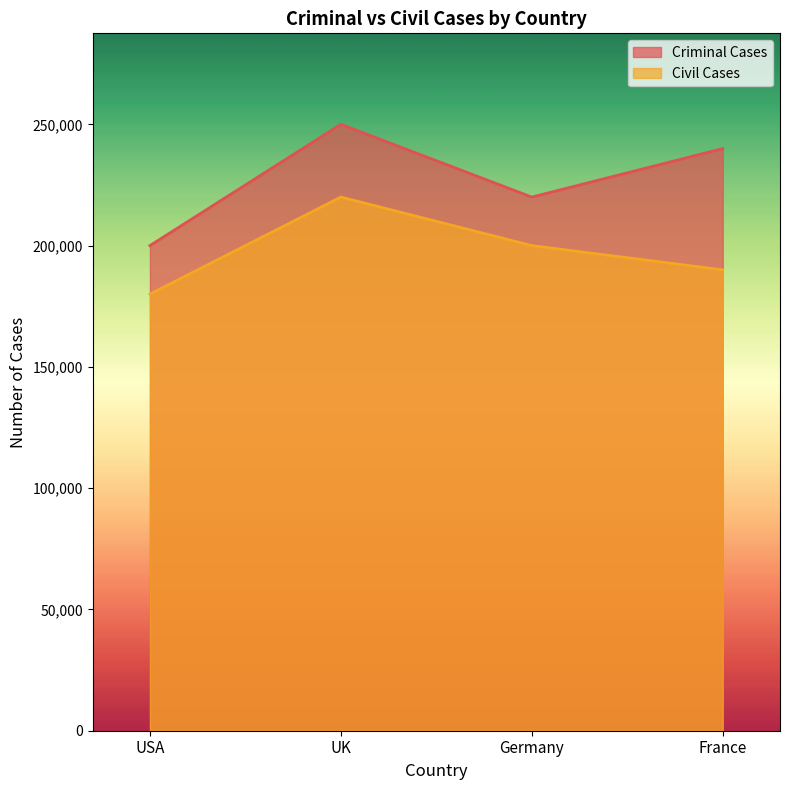

What is the difference between the maximum and second lowest values in the Criminal Cases series?

30000